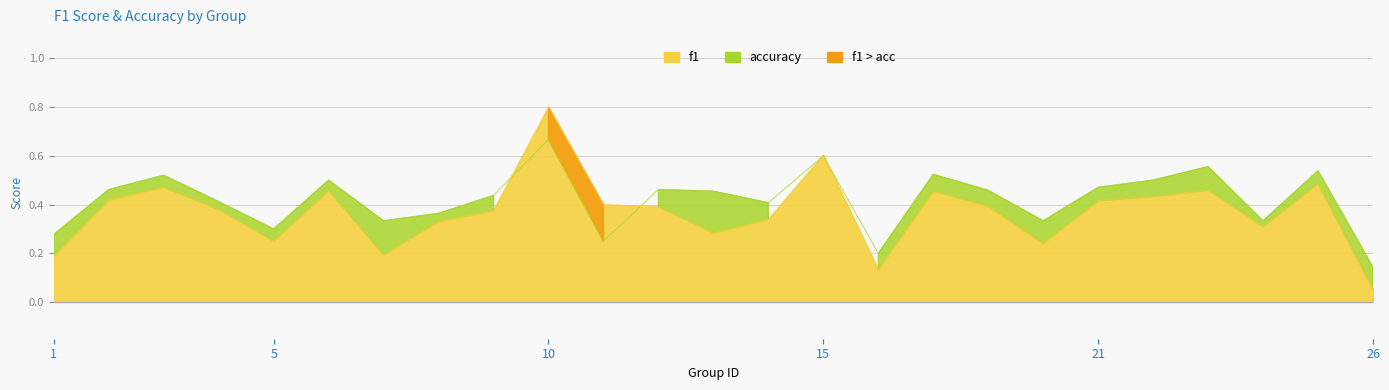

At which category does the chart reach its peak across all series?

10